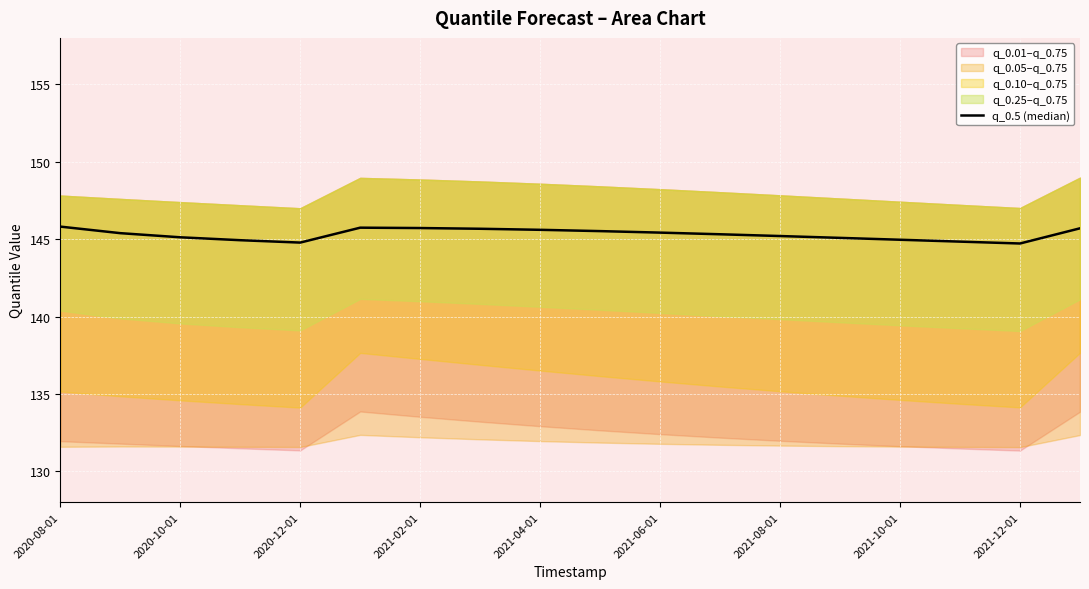

What is the change in value from 2021-04-01 to 11?

+0.5